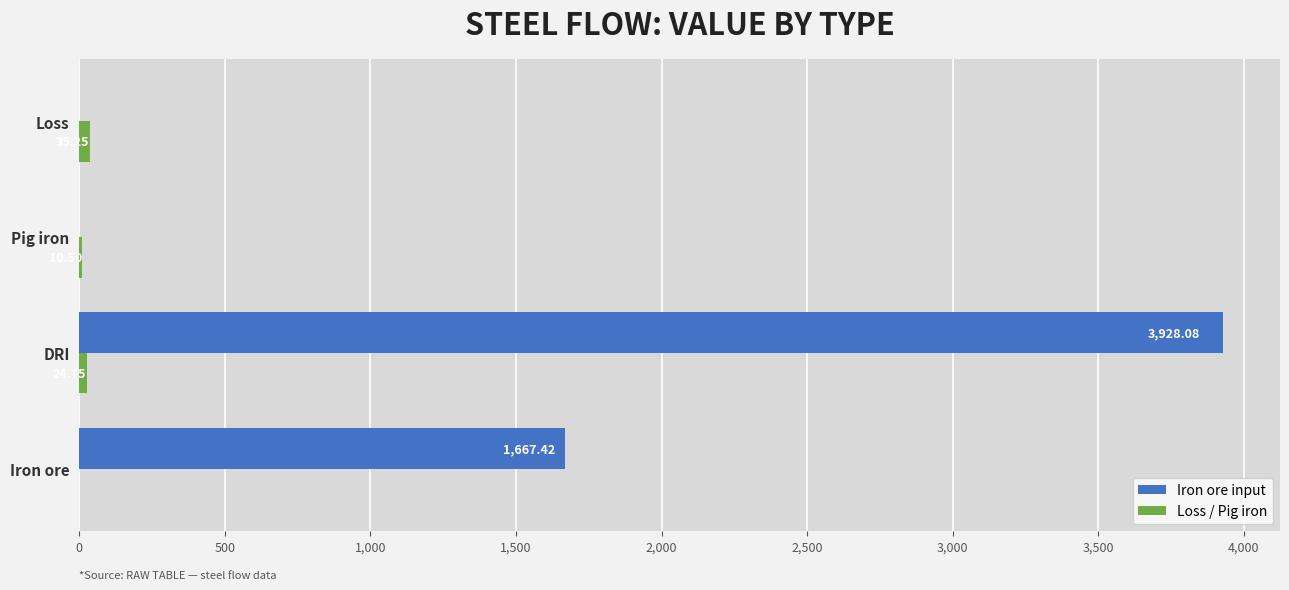

What is the average value of the Iron ore input series?

1398.9